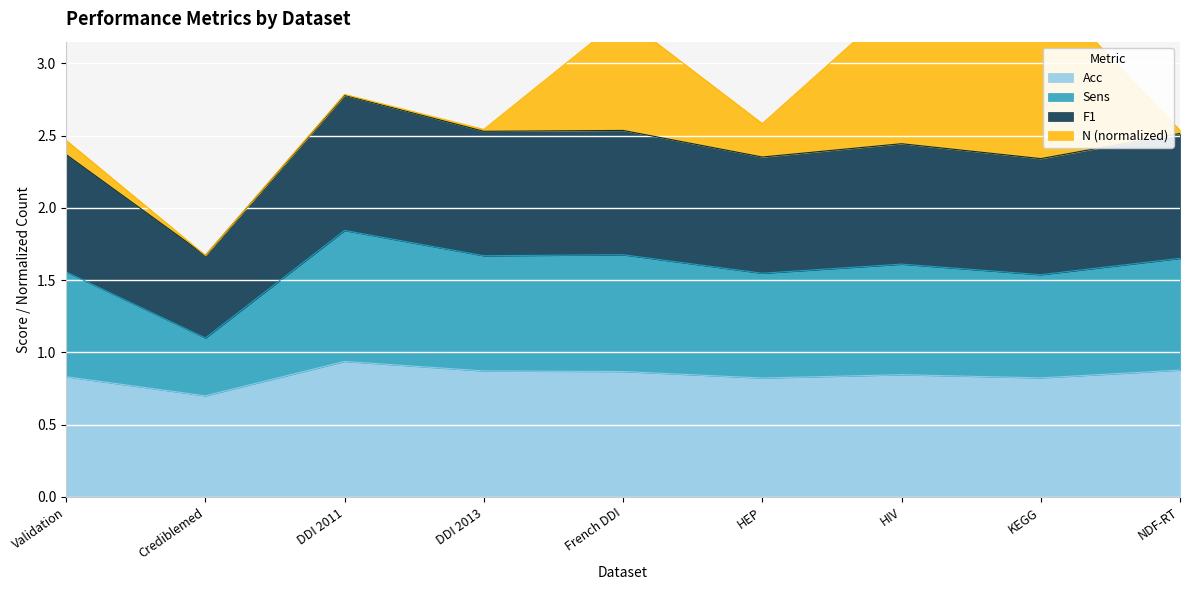

What is the maximum value shown in the chart?

2.8